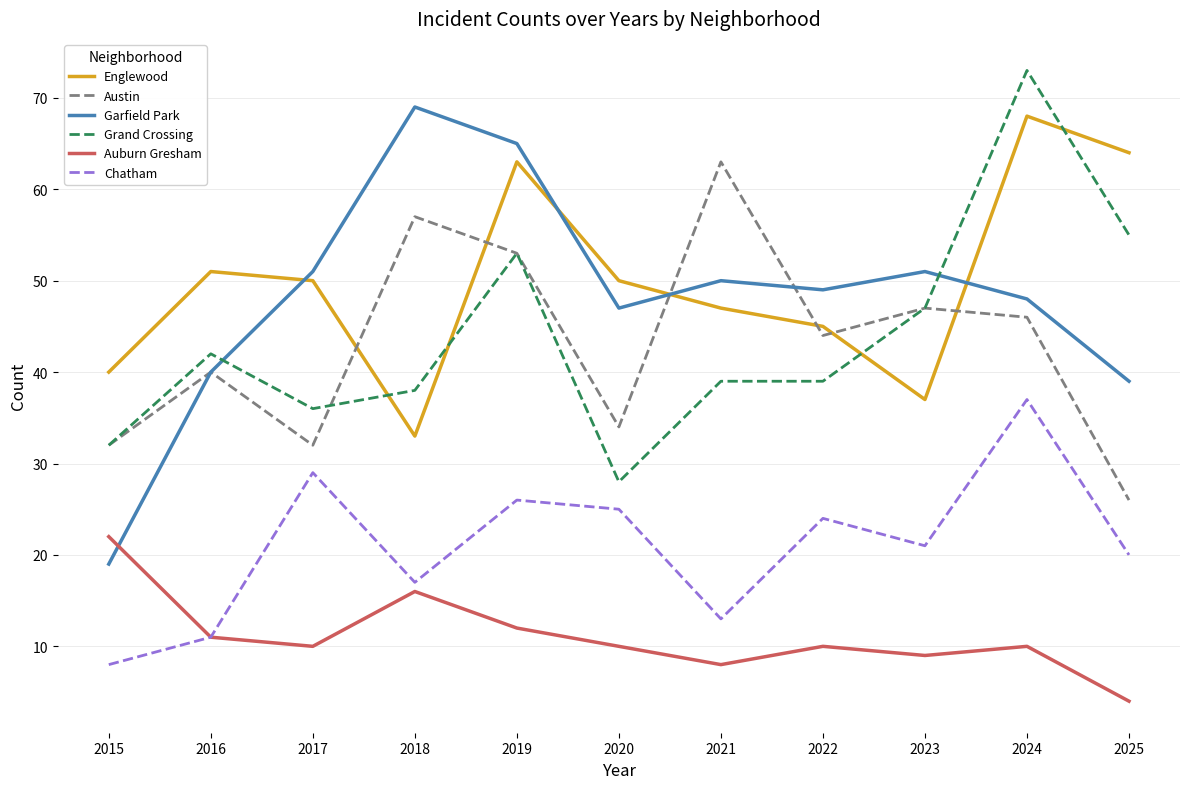

Read the Grand Crossing value at 2018, to the nearest 5.

40